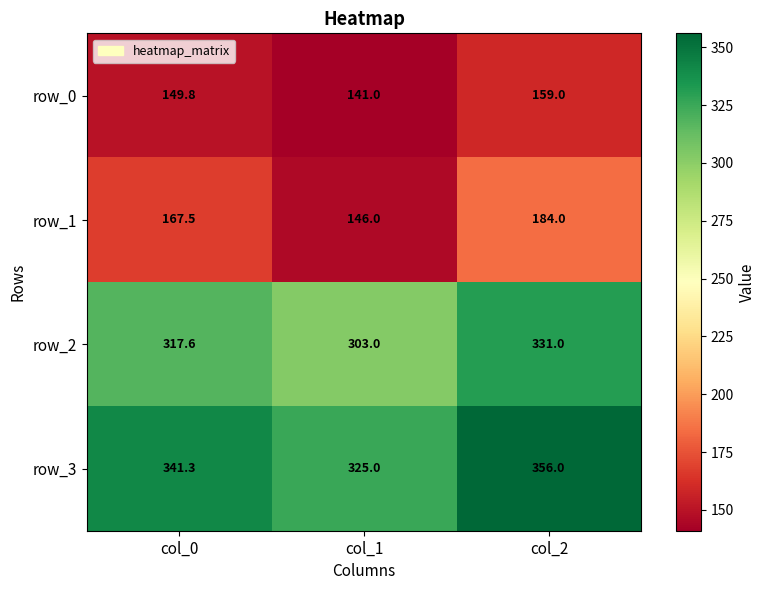

What is the difference between the maximum and minimum values in the row_1 series?

38.0